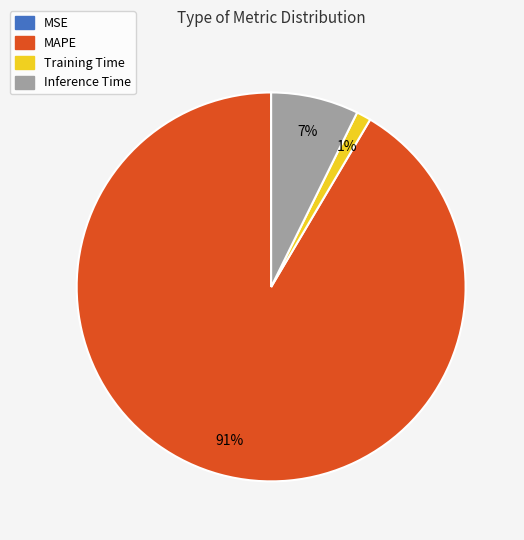

To the nearest percent, what percentage of the pie is Inference Time?

7%